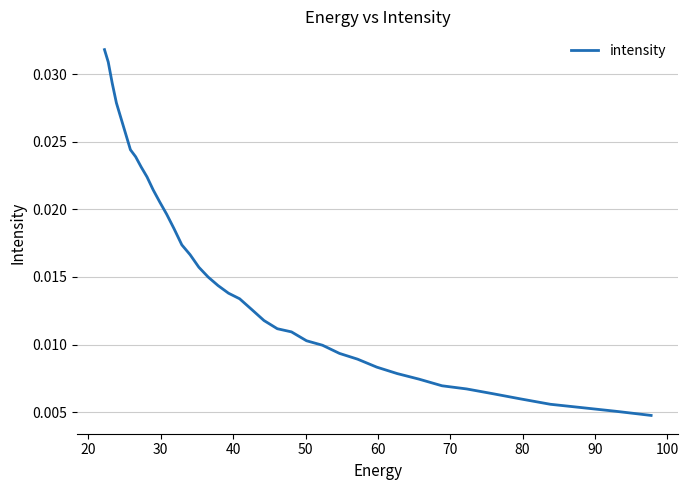

How many lines are shown in the chart?

1